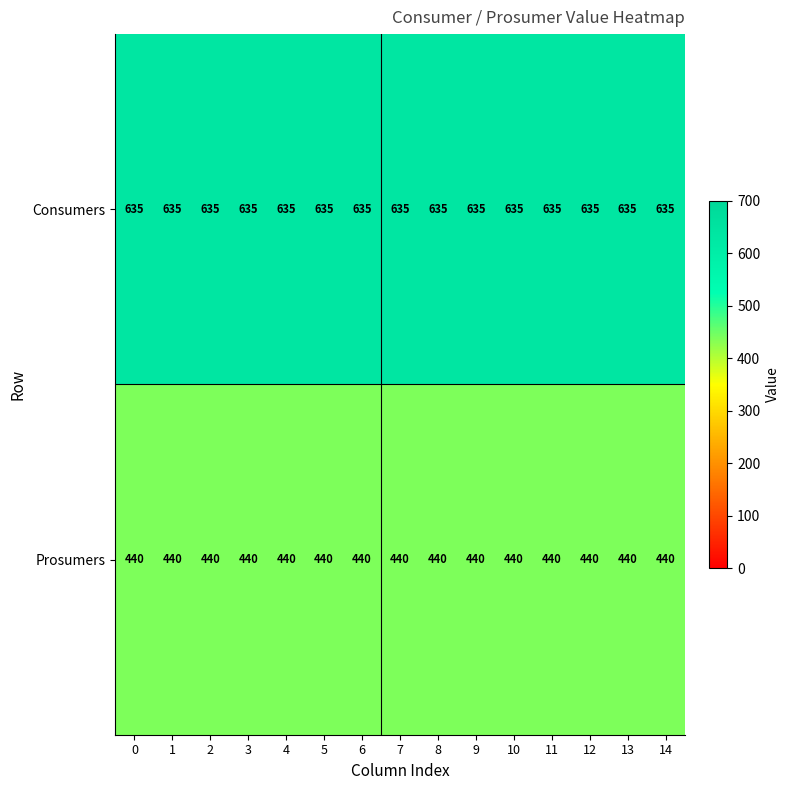

True or false: Consumers has a value of 635 at 11.

True